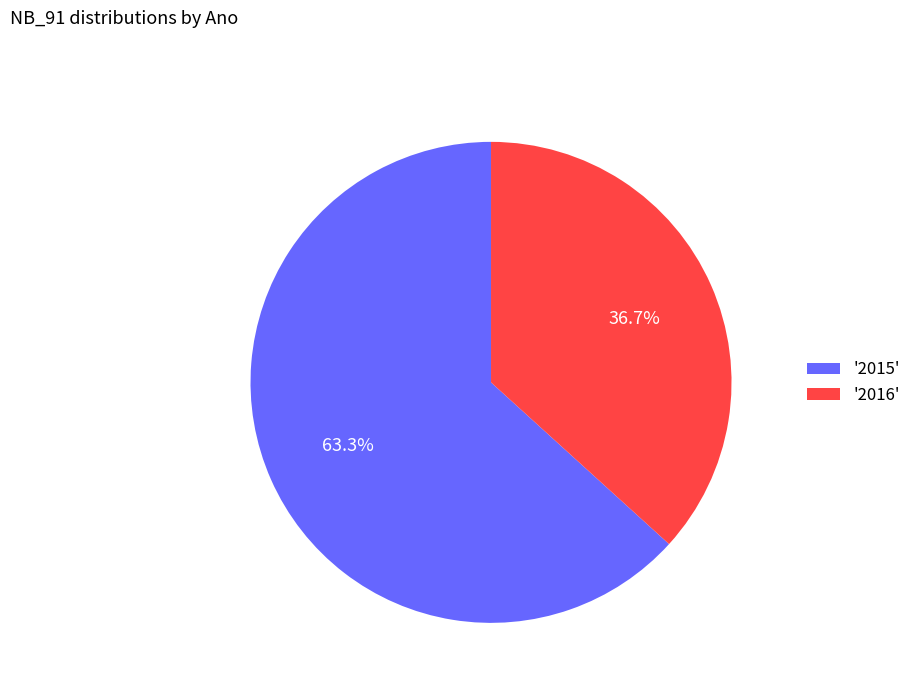

What portion of the pie excludes '2015'?

36.7%